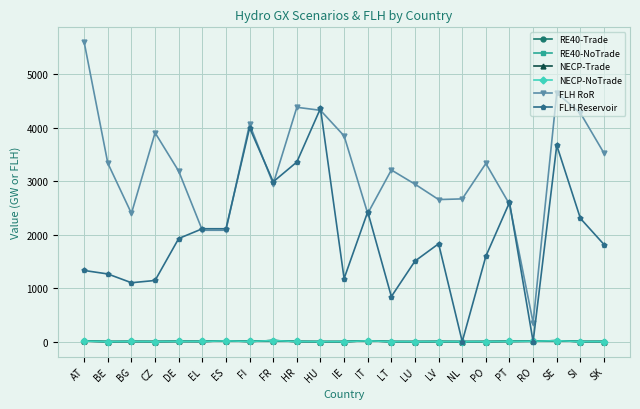

What is the greatest value displayed?

5592.2